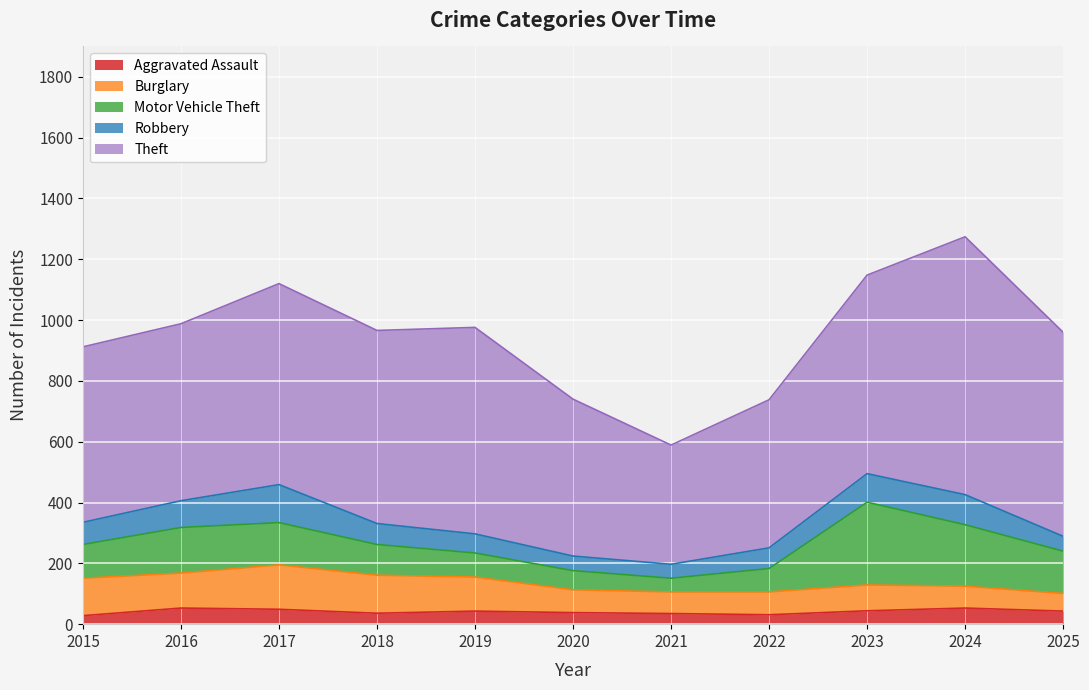

Which series has the widest spread of values?

Theft